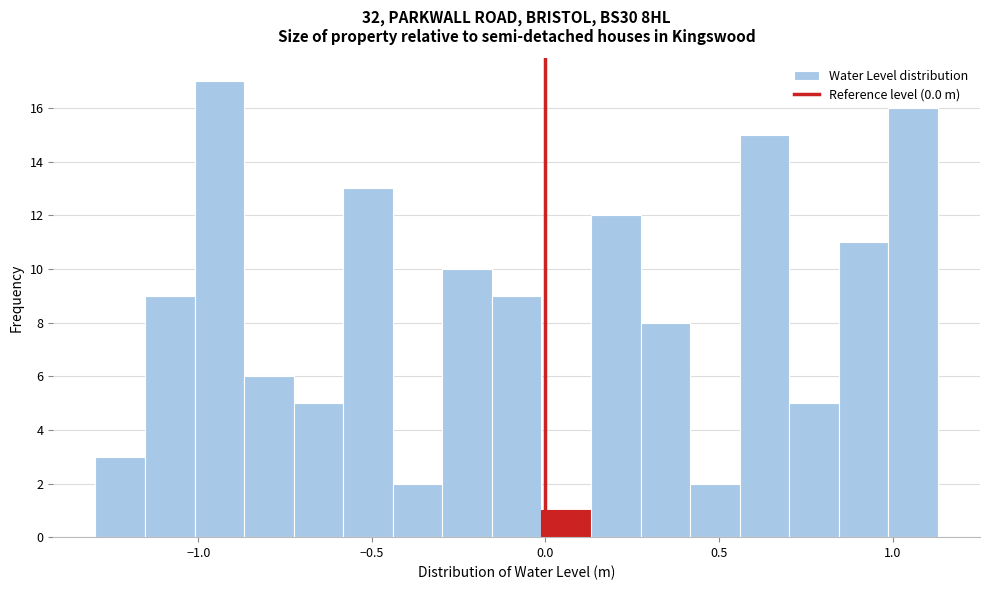

Read against the x-axis, roughly where is the centre of the tallest bar?

-0.95